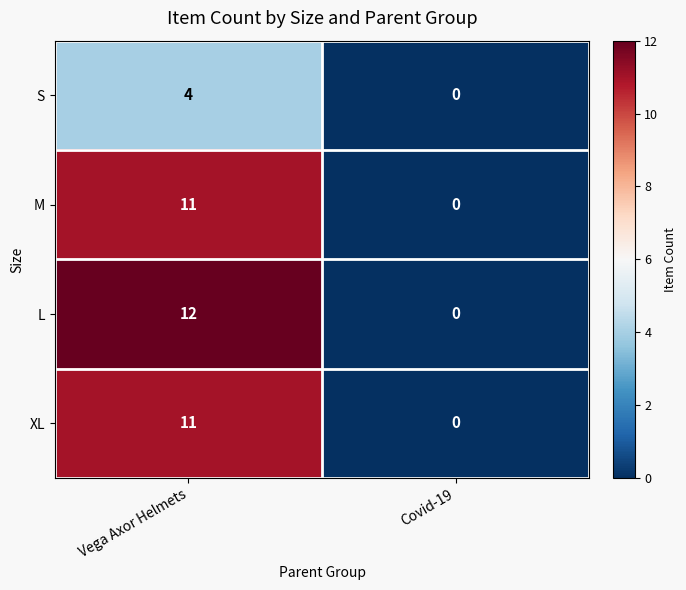

At which category is the sum across all series the highest?

Vega Axor Helmets